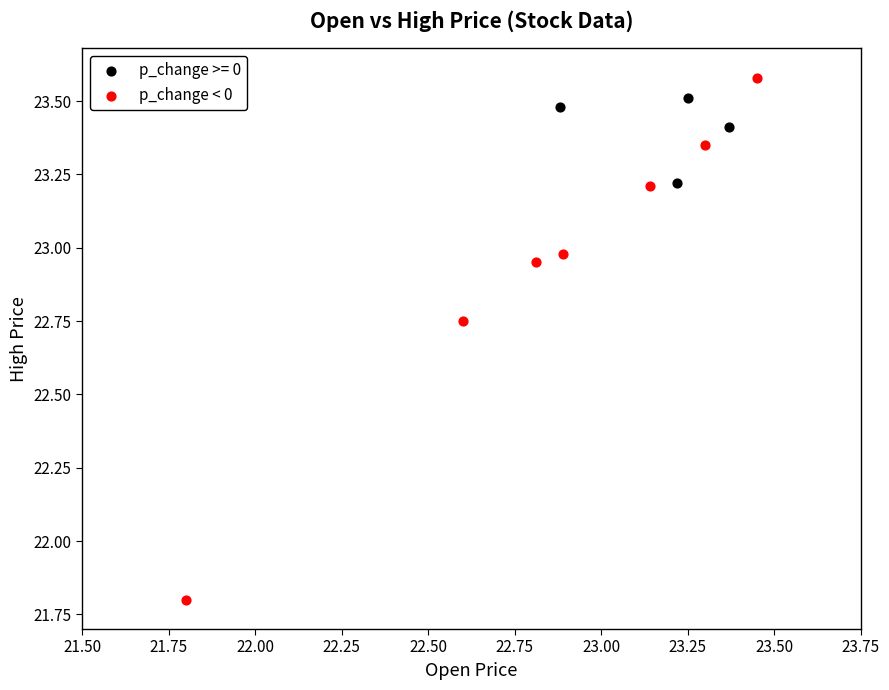

Which series has the largest Y range (max minus min)?

p_change < 0